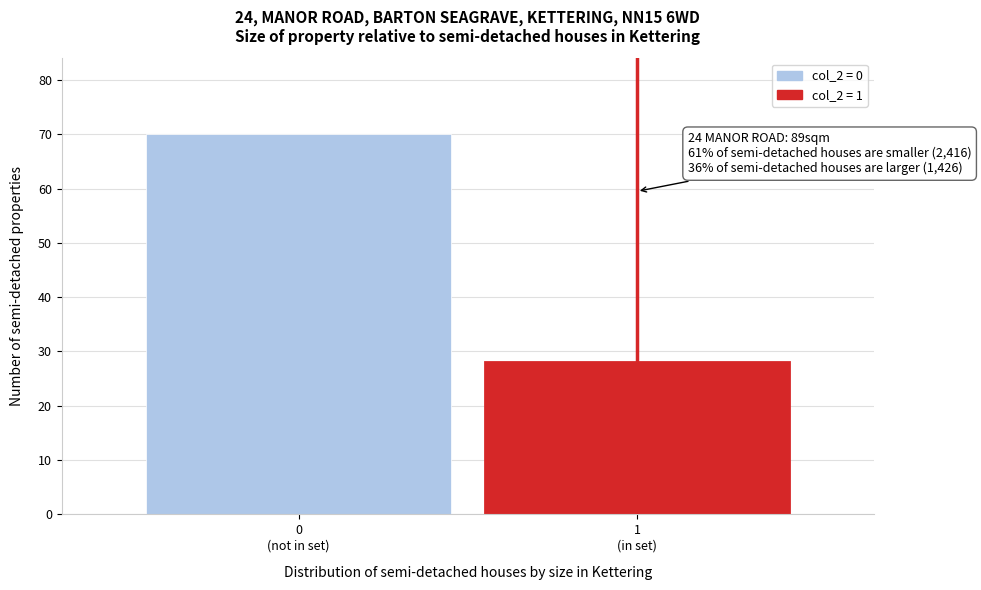

Reading right to left, list all the values displayed in this chart.

28	70